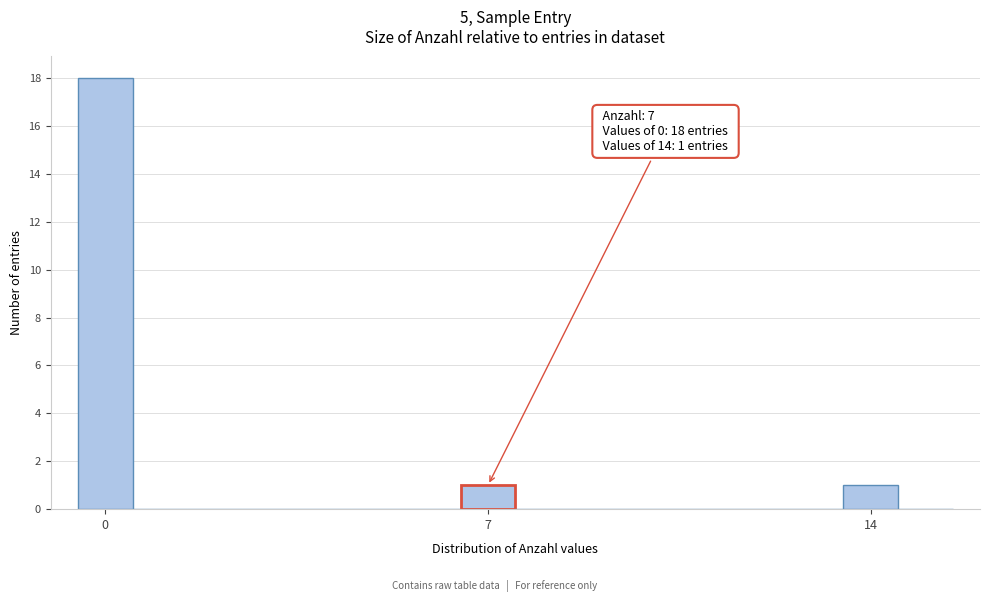

Read against the x-axis, roughly where is the centre of the tallest bar?

0